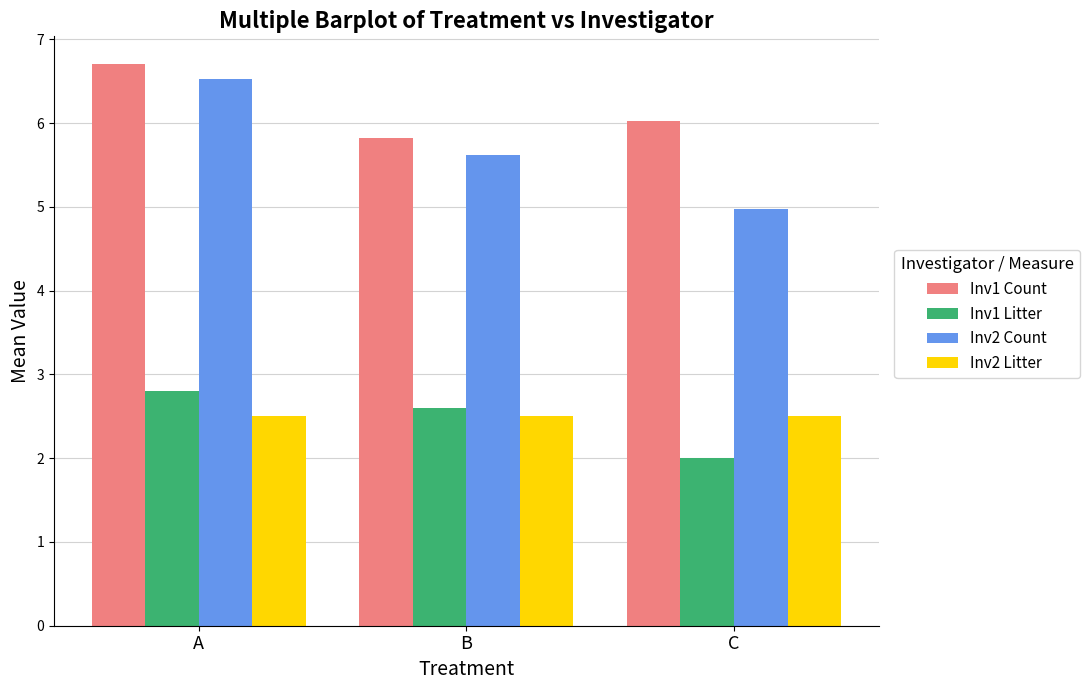

What is the spread (max minus min) of values at A?

4.2